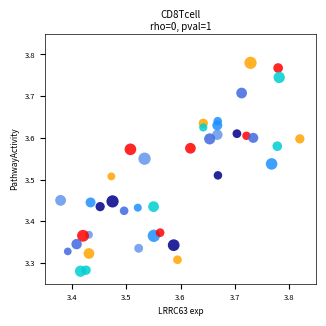

What is the range of Y values (max minus min)?

0.5